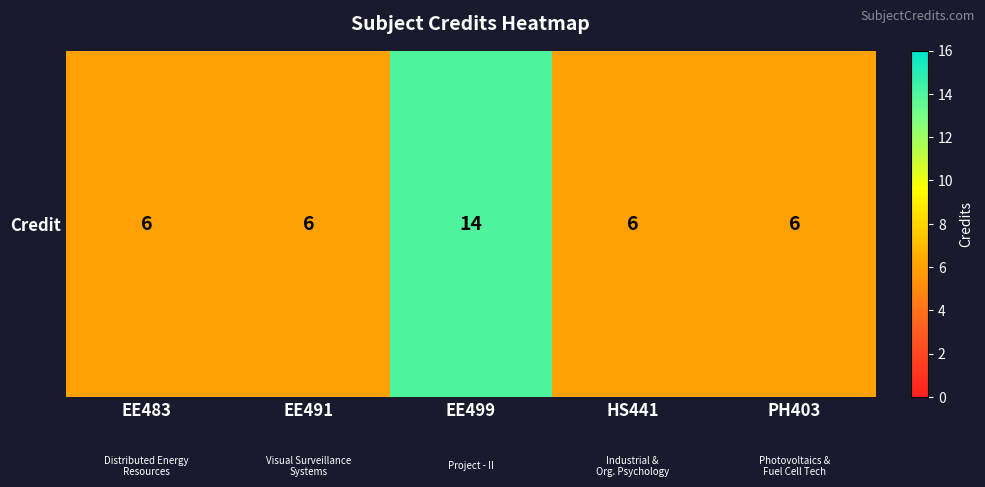

Rank the categories by value from highest to lowest.

EE499, EE483, EE491, HS441, PH403